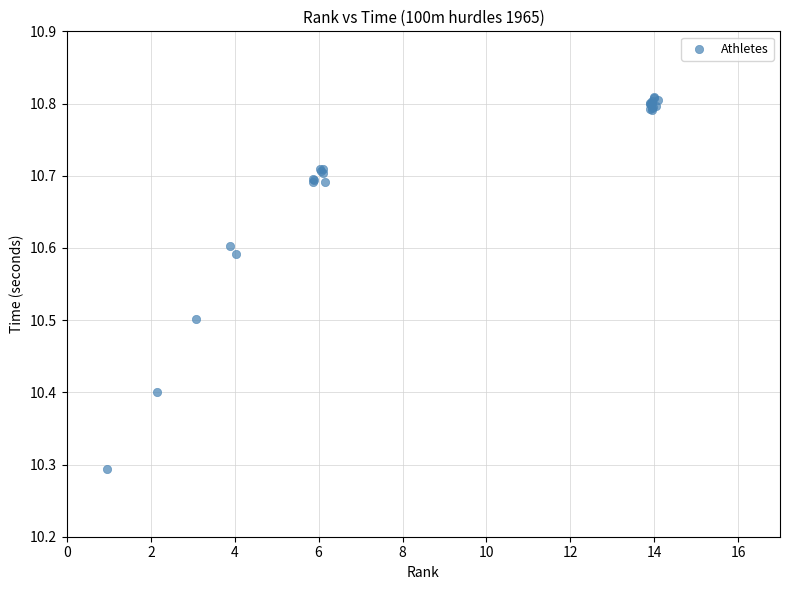

What Y value in the scatter plot is closest to 10?

10.3